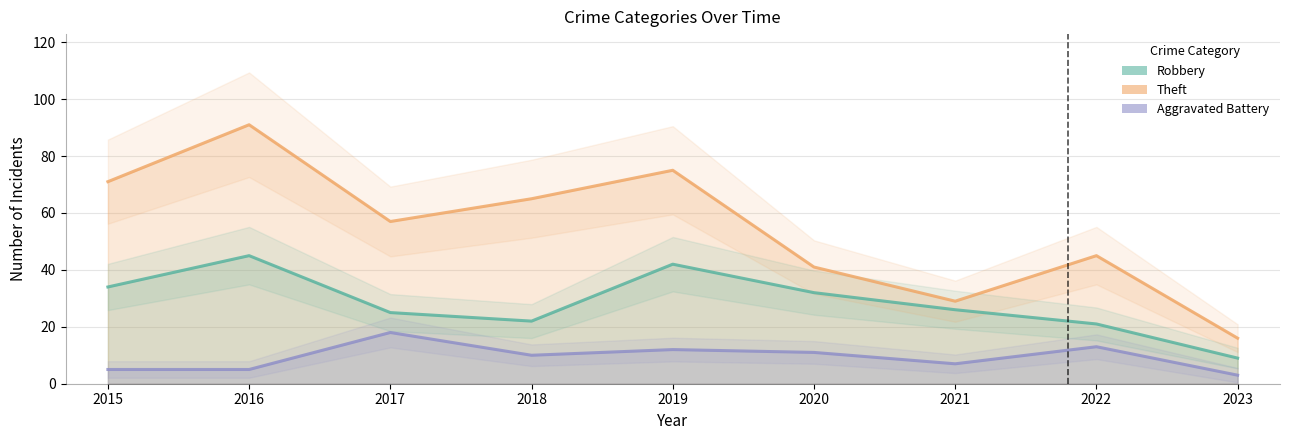

Is this an area chart (filled region under the line)?

No